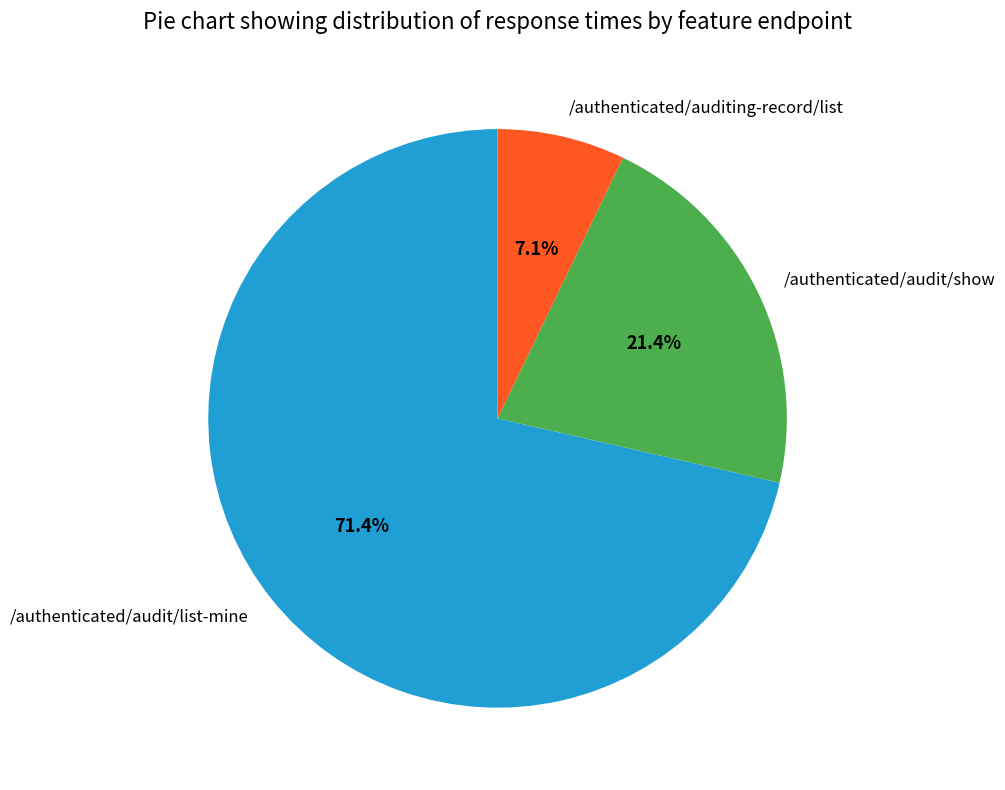

How many segments does this pie chart have?

3